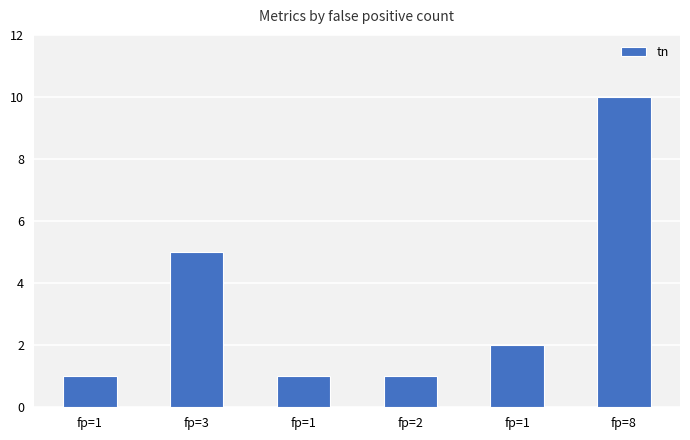

How many categories are shown in the chart?

6